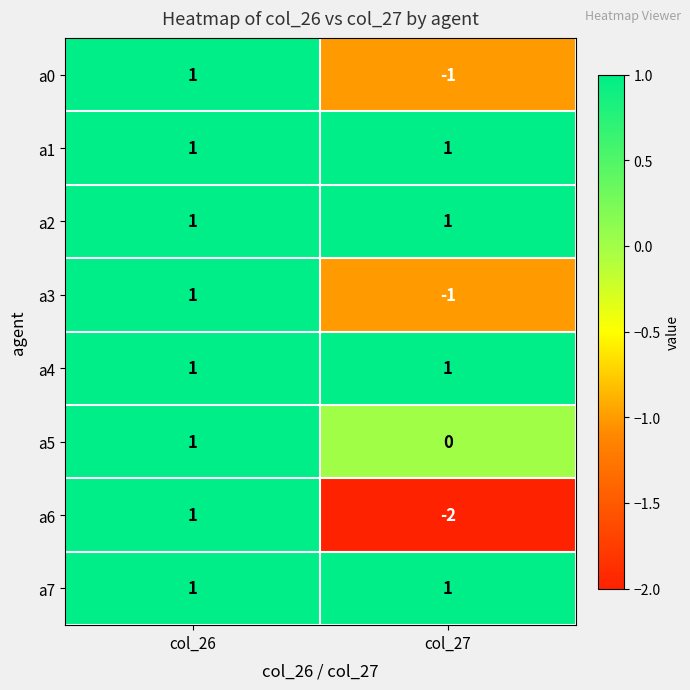

At which category is the sum across all series the highest?

col_26